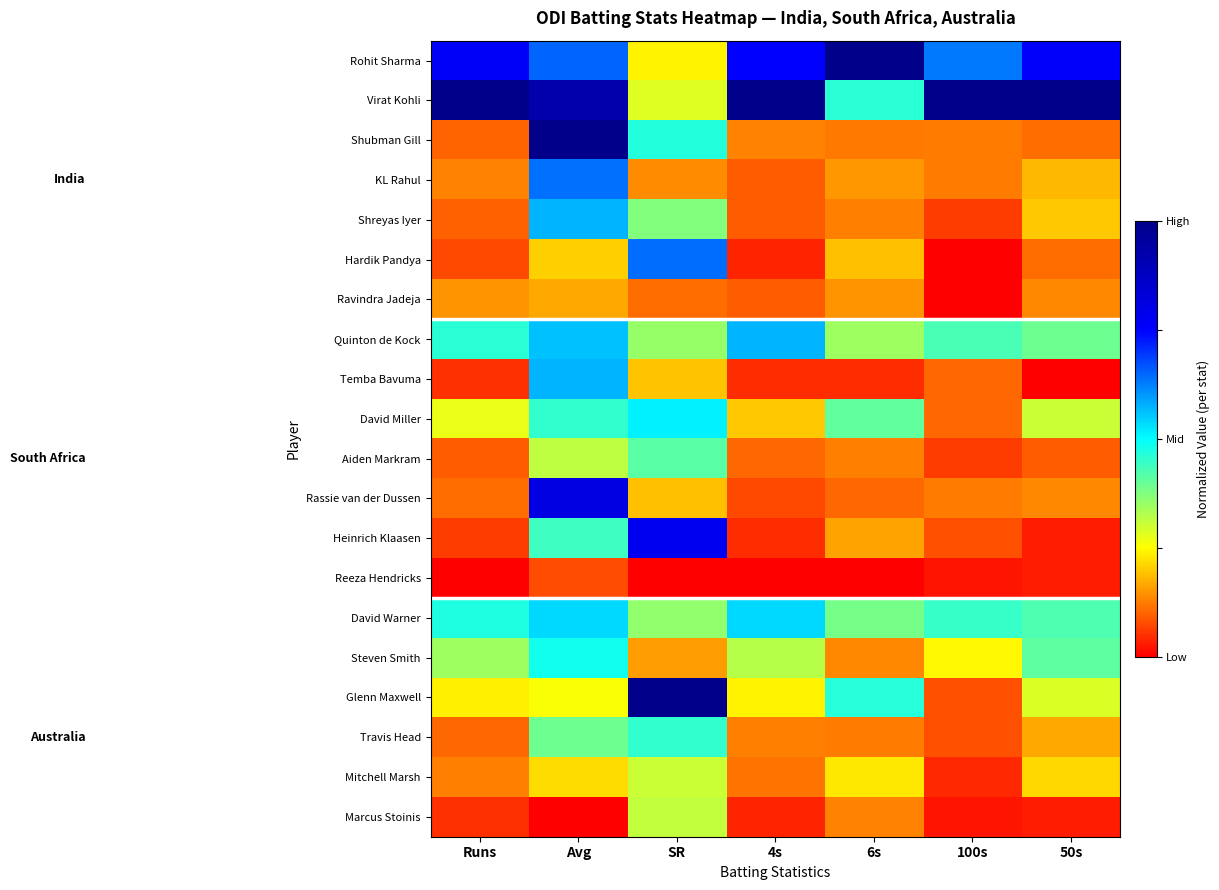

Rank the series at 4s from highest to lowest value.

Virat Kohli, Rohit Sharma, Quinton de Kock, David Warner, Steven Smith, Glenn Maxwell, David Miller, Shubman Gill, Travis Head, Mitchell Marsh, Aiden Markram, Ravindra Jadeja, KL Rahul, Shreyas Iyer, Rassie van der Dussen, Temba Bavuma, Heinrich Klaasen, Marcus Stoinis, Hardik Pandya, Reeza Hendricks